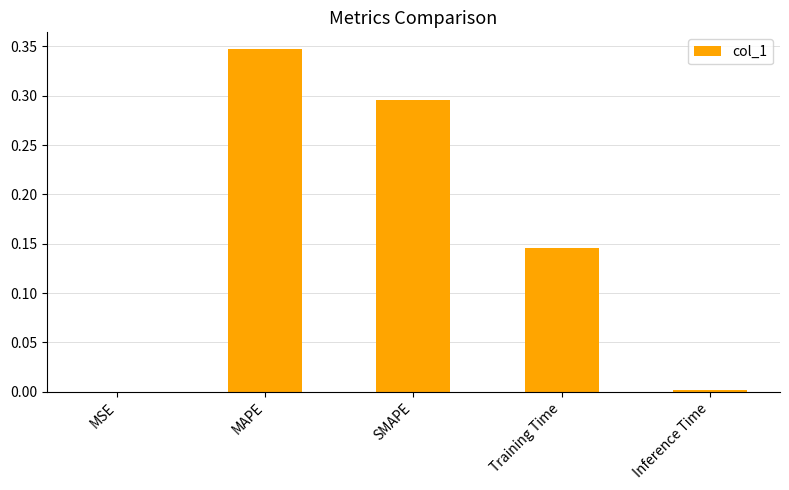

The value at MSE is 0.0. True or false?

True